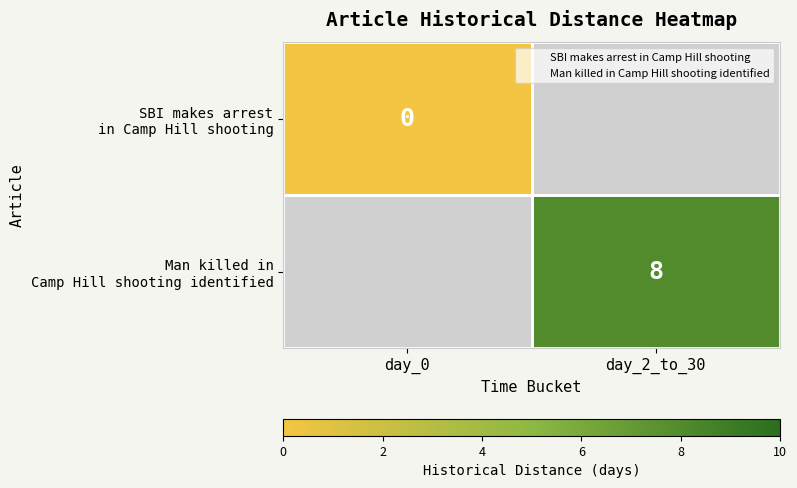

Which series has the largest range (max minus min)?

SBI makes arrest in Camp Hill shooting